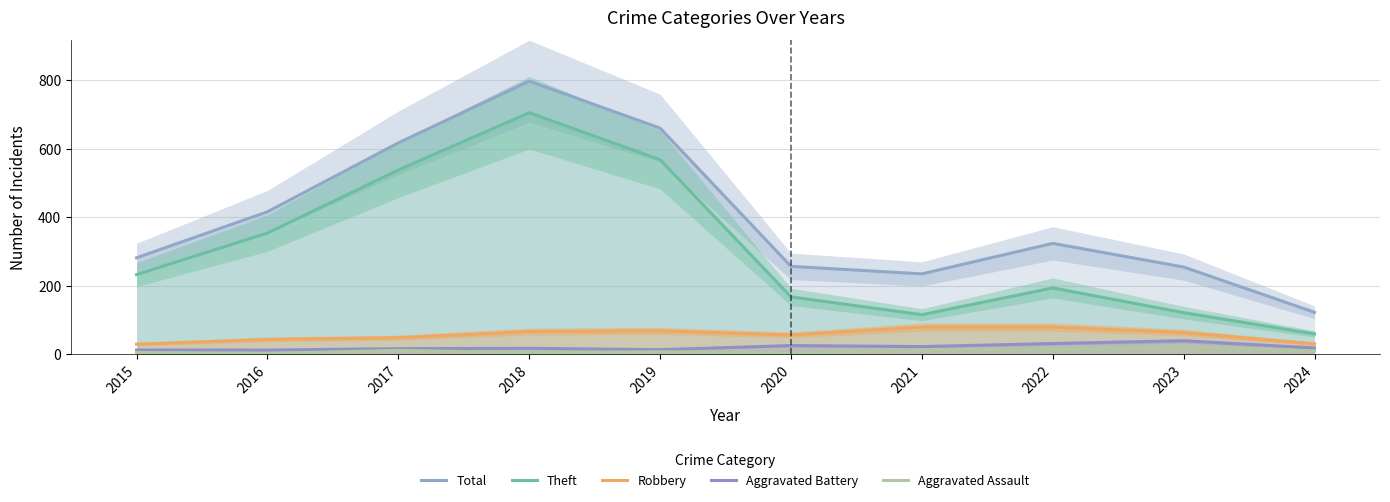

Reading left to right, transcribe all the data shown in this chart.

Total: 2015=282	2016=416	2017=617	2018=797	2019=660	2020=257	2021=235	2022=324	2023=255	2024=123
Theft: 2015=233	2016=354	2017=538	2018=705	2019=568	2020=168	2021=116	2022=194	2023=122	2024=60
Robbery: 2015=30	2016=44	2017=49	2018=67	2019=69	2020=57	2021=80	2022=80	2023=64	2024=31
Aggravated Battery: 2015=13	2016=13	2017=17	2018=18	2019=14	2020=26	2021=23	2022=32	2023=40	2024=19
Aggravated Assault: 2015=6	2016=3	2017=12	2018=5	2019=8	2020=4	2021=13	2022=14	2023=22	2024=10